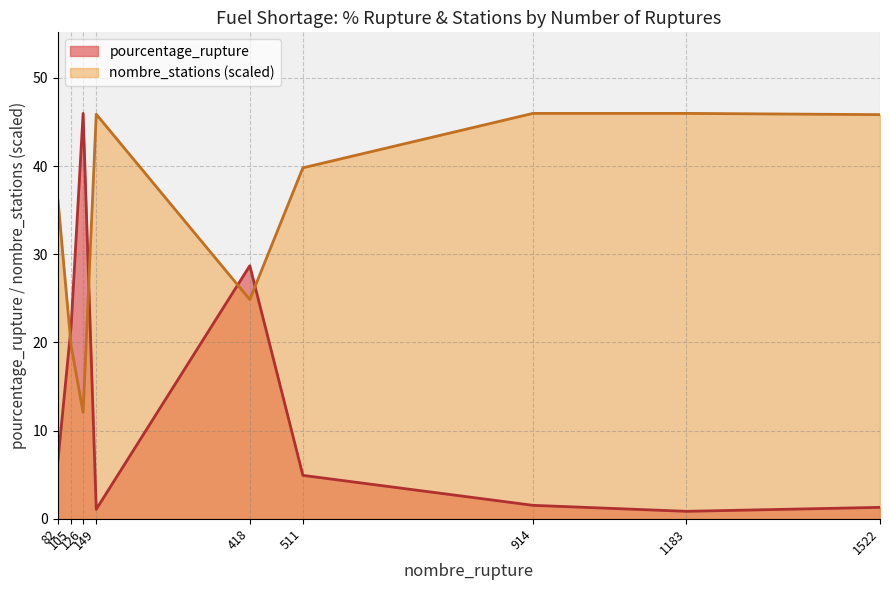

Between 105 and 914, which is larger?

105